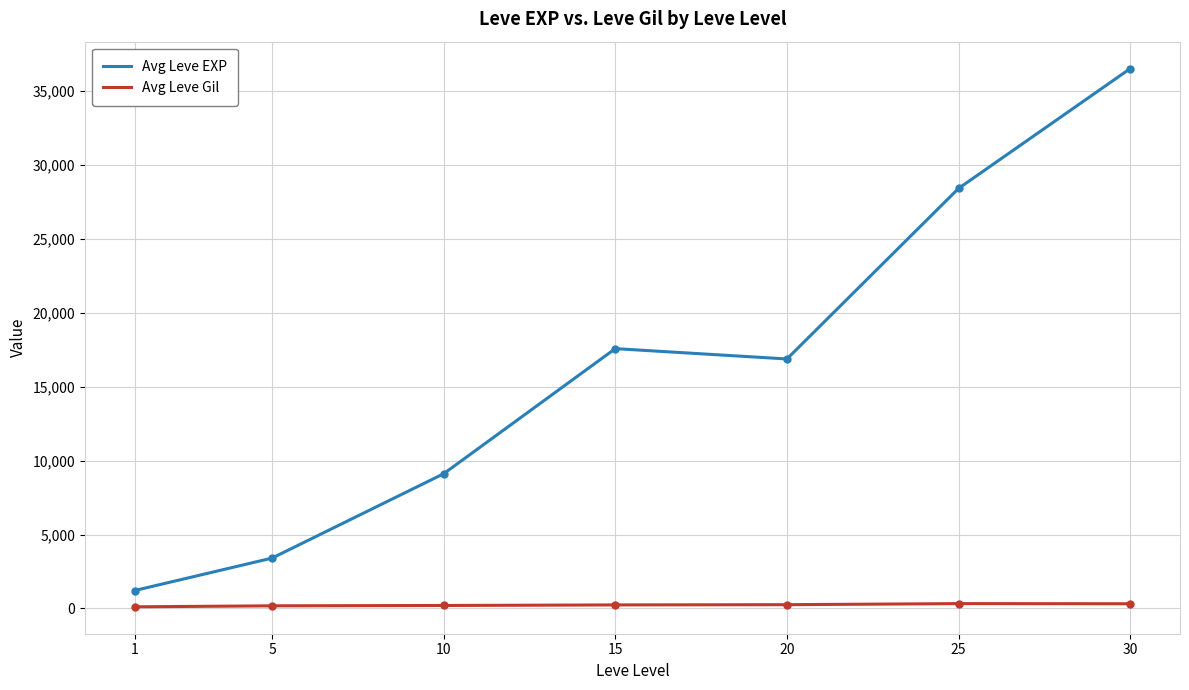

Is the value of Avg Leve Gil at 20 greater than the value of Avg Leve EXP at 1?

No